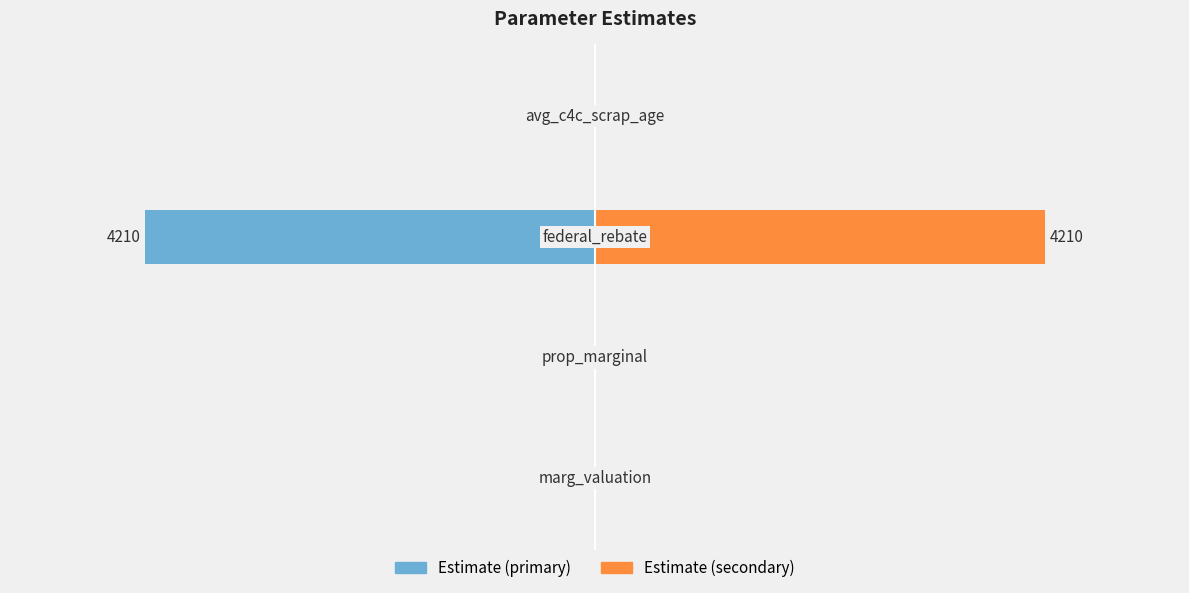

List the labels in order of Estimate (primary) value, smallest first.

2, 3, 0, 1